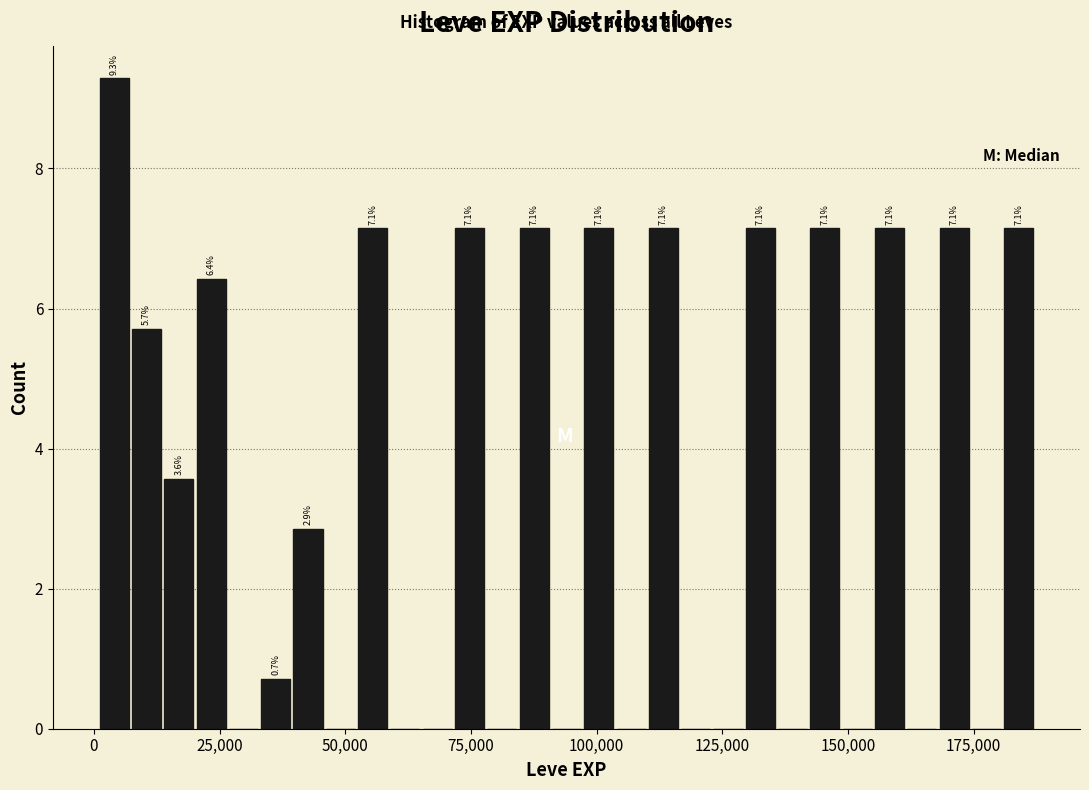

Read against the x-axis, roughly where is the centre of the tallest bar?

5000